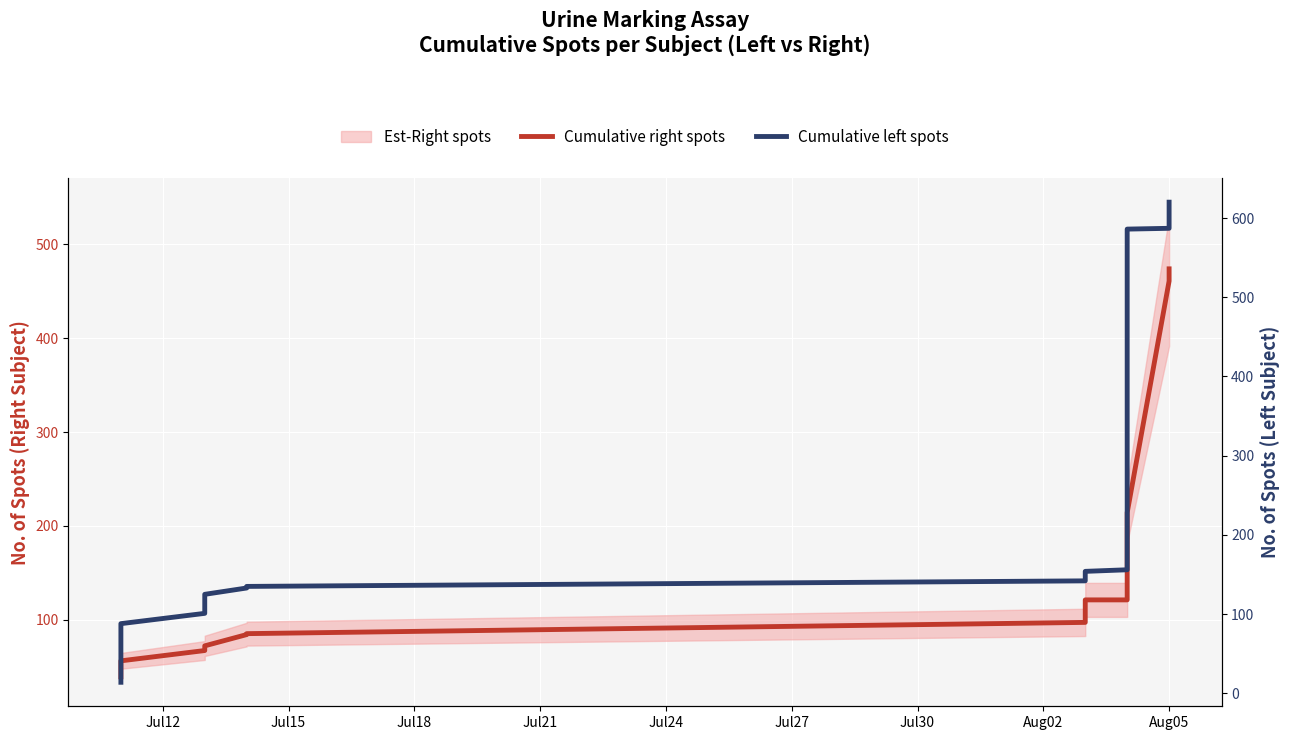

How many times do Cumulative right spots and Cumulative left spots cross each other?

1